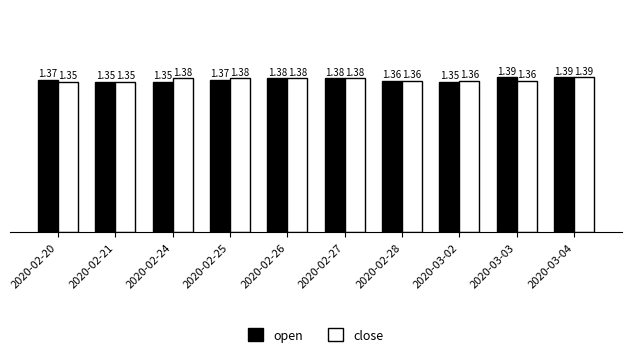

What is the sum of the open values at 2020-02-28 and 2020-02-25?

2.7